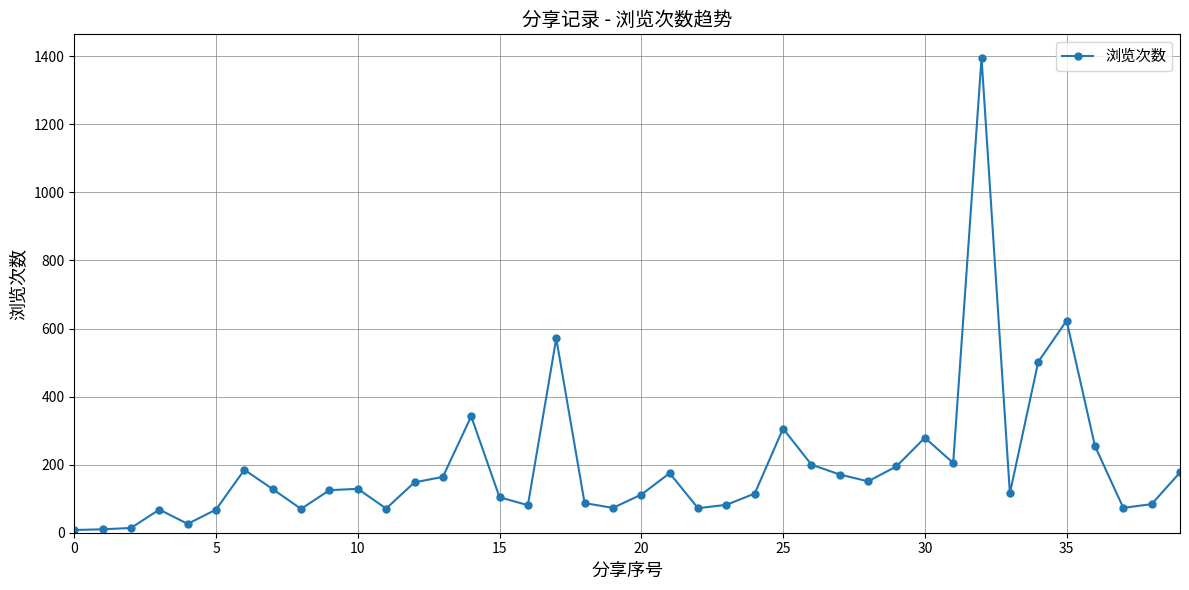

True or false: there are more than 1 points higher than both neighbors.

True